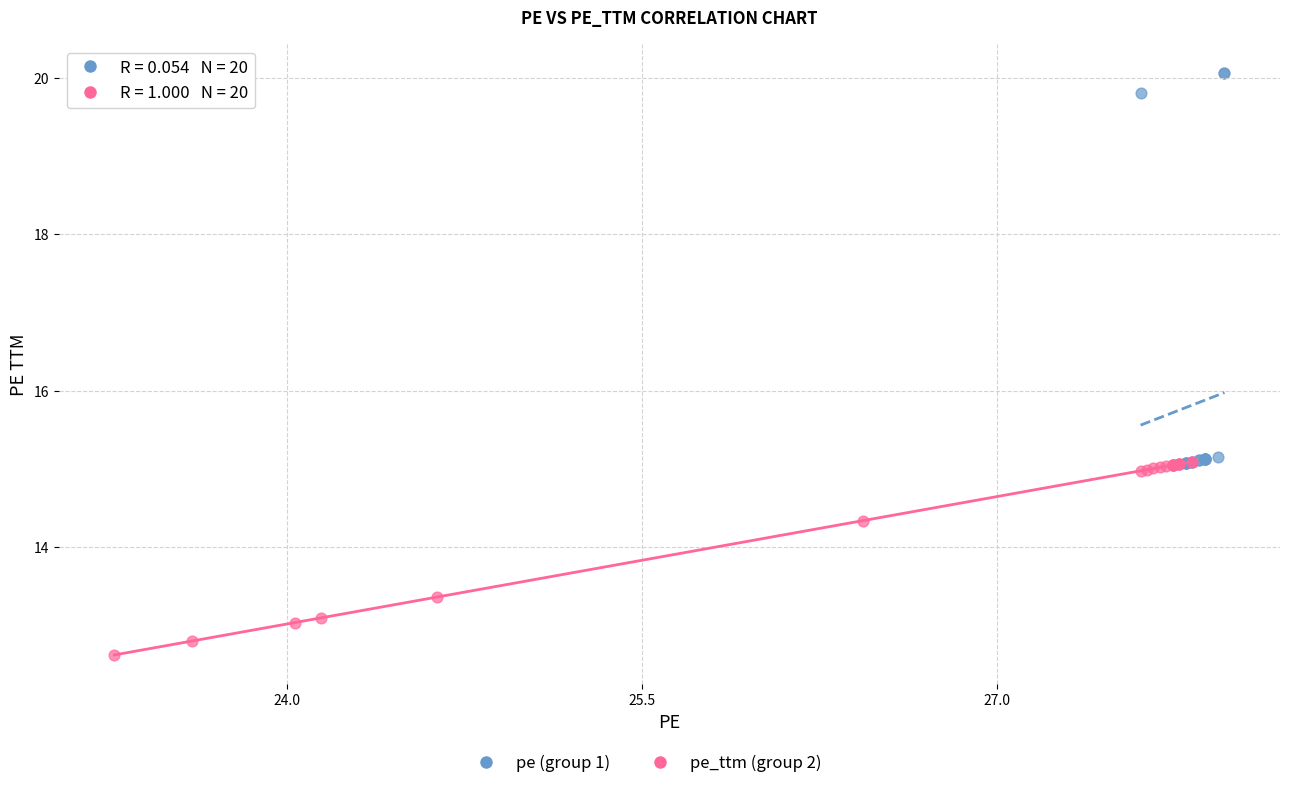

Which series reaches the minimum Y coordinate?

pe_ttm (group 2)